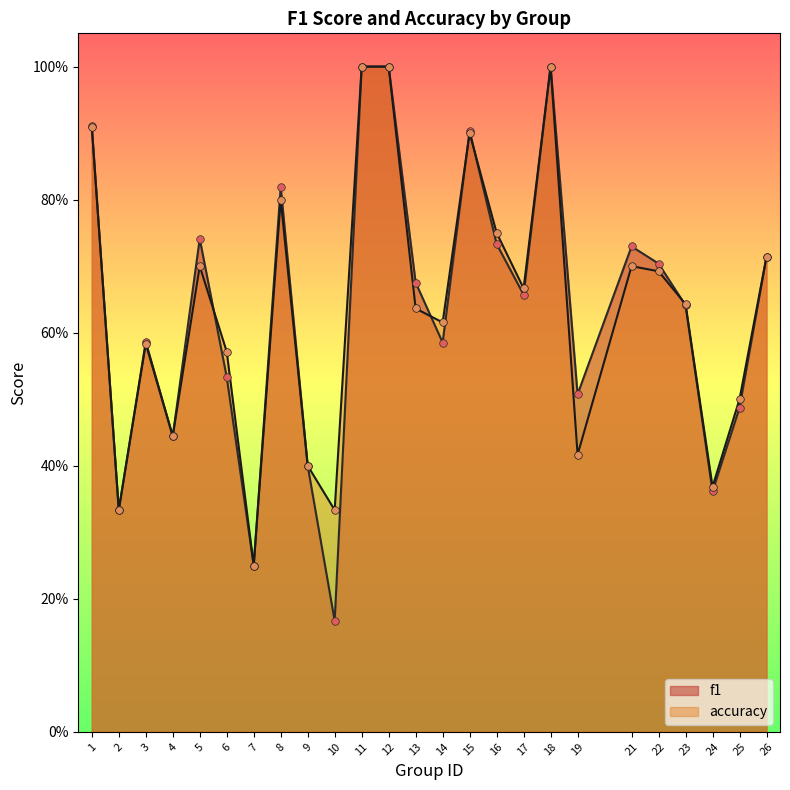

At which category is the sum across all series the highest?

11